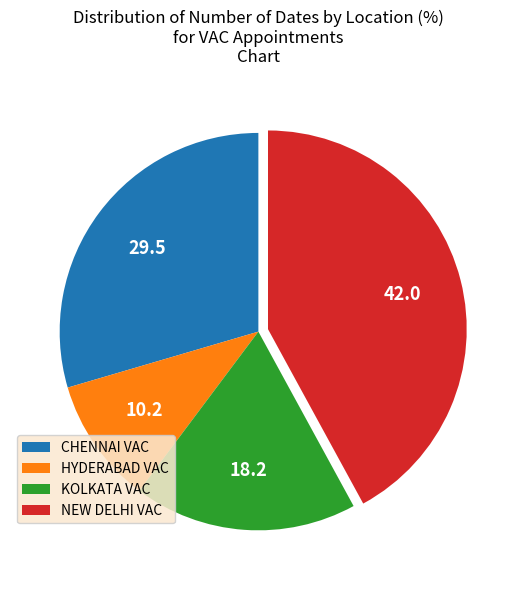

How many slices are in this pie chart?

4